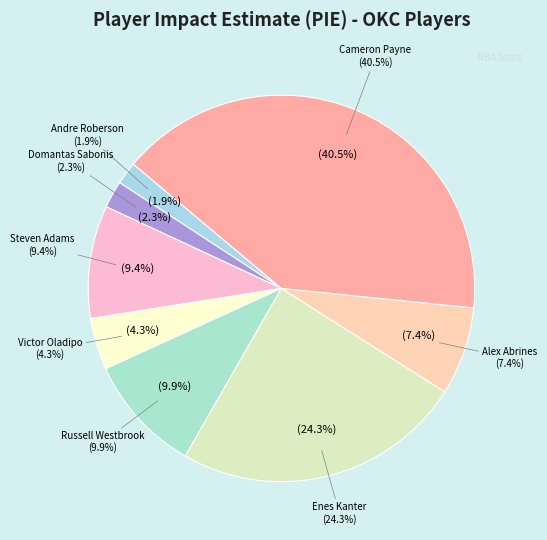

True or false: Russell Westbrook accounts for 1% of the total.

False